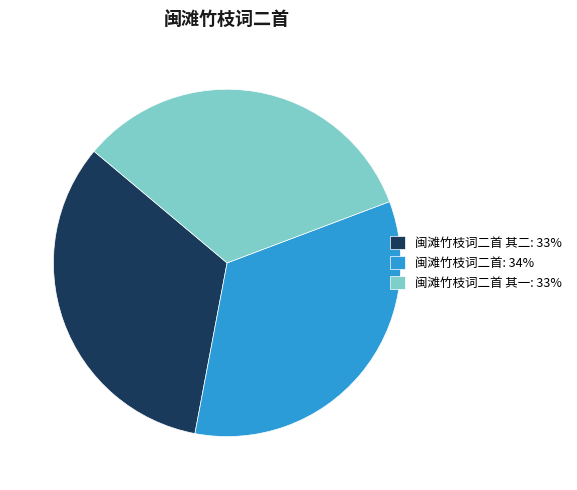

How many segments does this pie chart have?

3